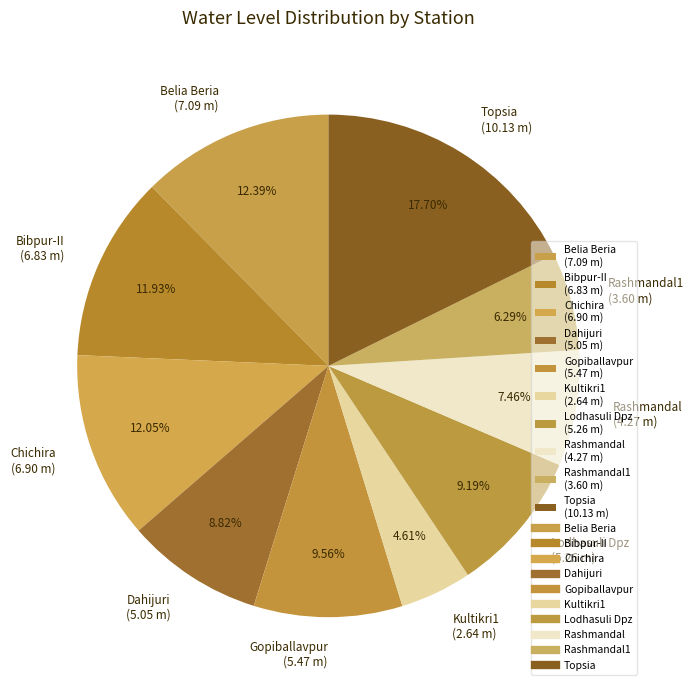

Which slice is the largest?

Topsia (10.13 m)